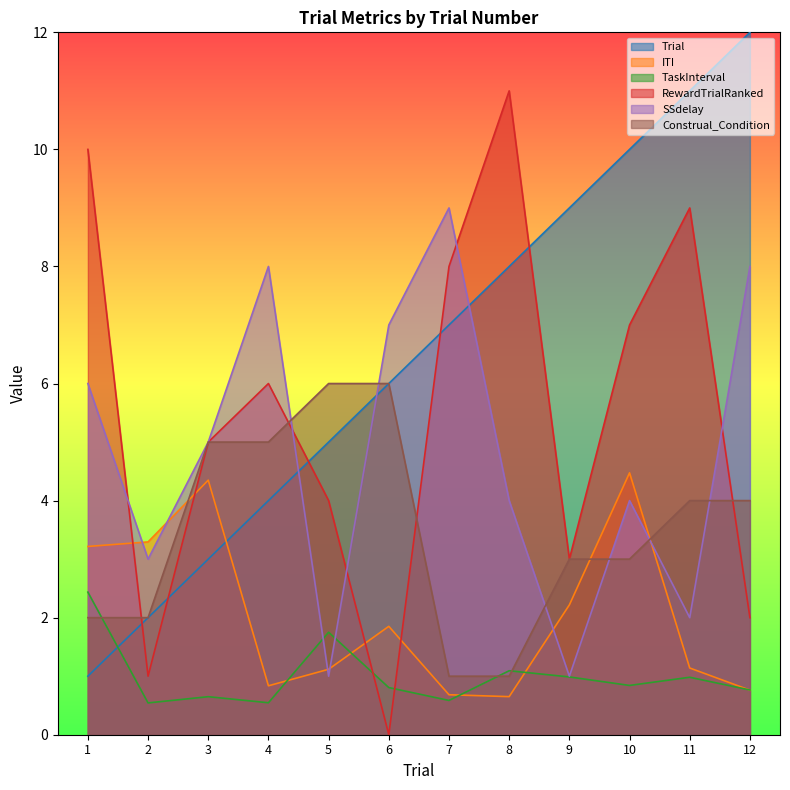

How many data points does each series have?

12